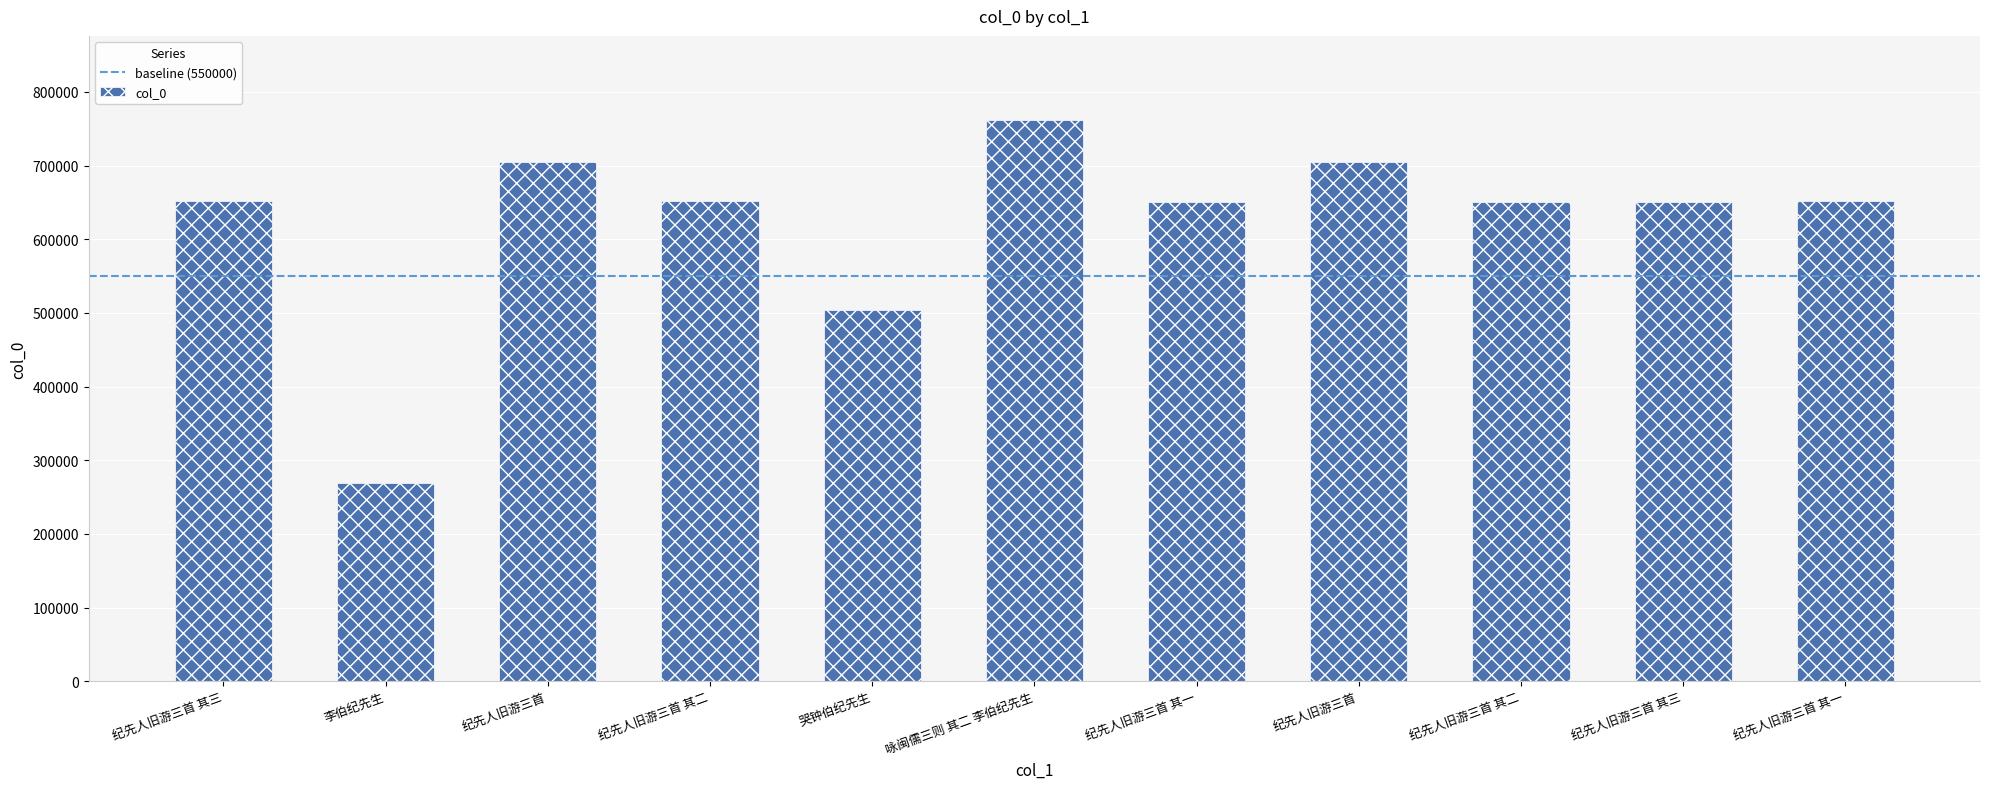

How many bars are there in total?

11